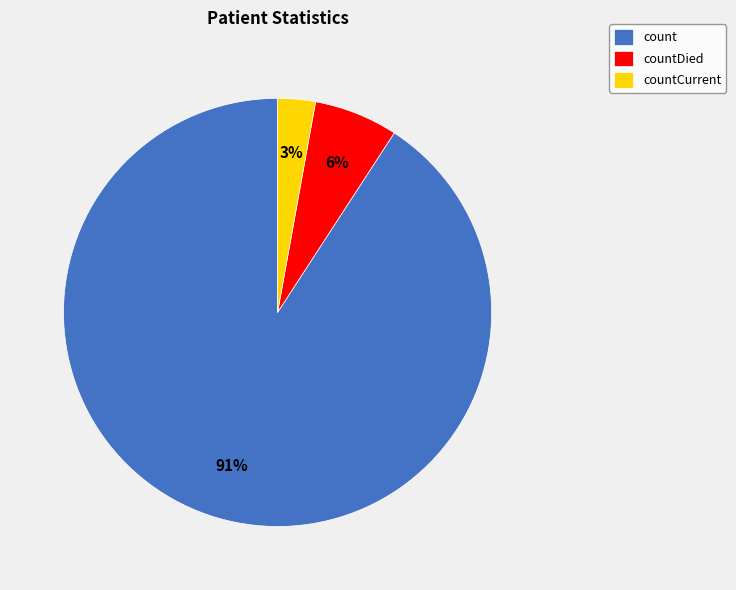

To the nearest percent, what is the average slice percentage?

33%